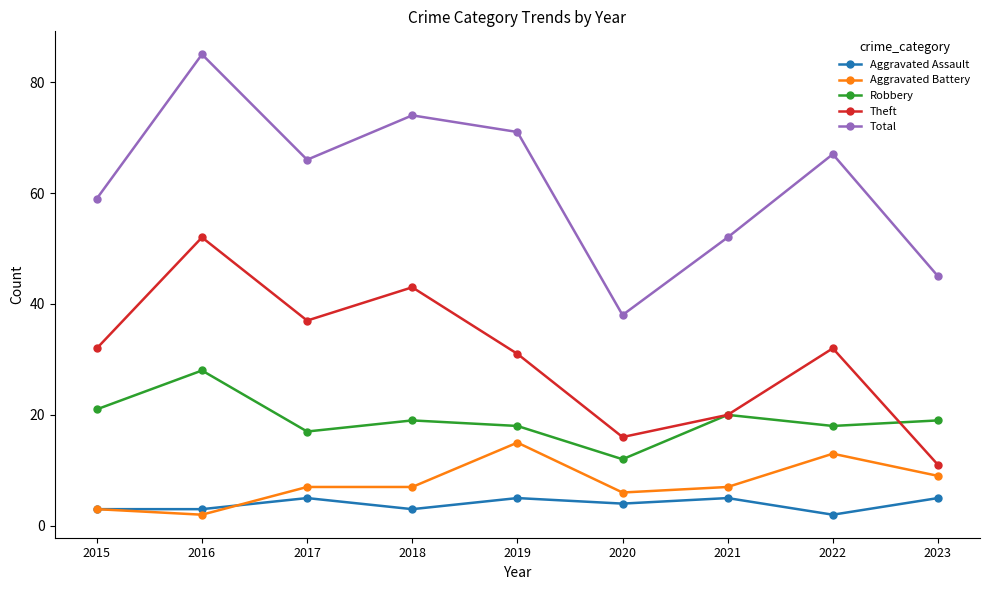

True or false: Aggravated Assault and Theft cross at least once.

False